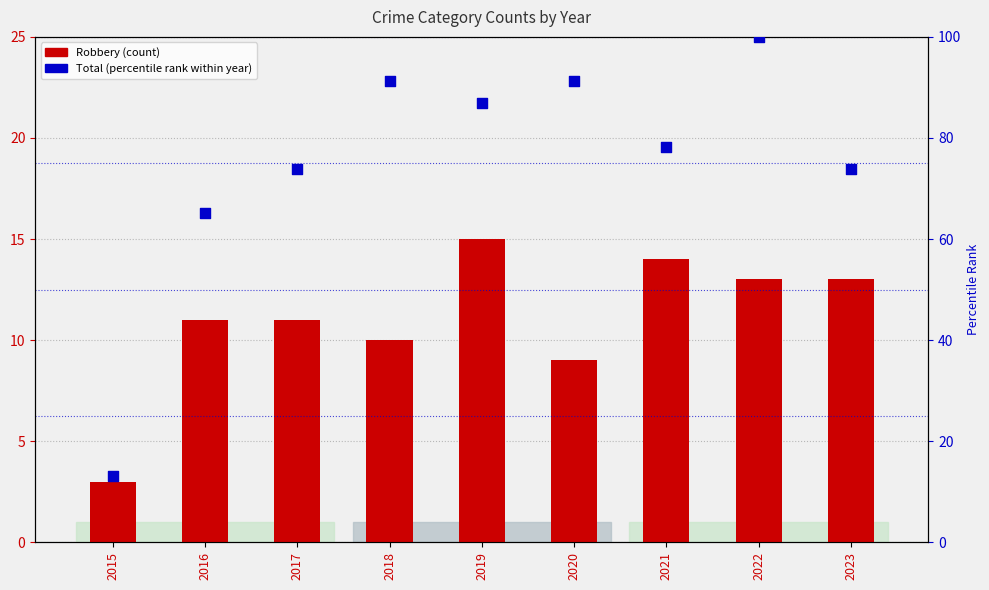

Which series contains the lowest Y value?

Robbery (count)